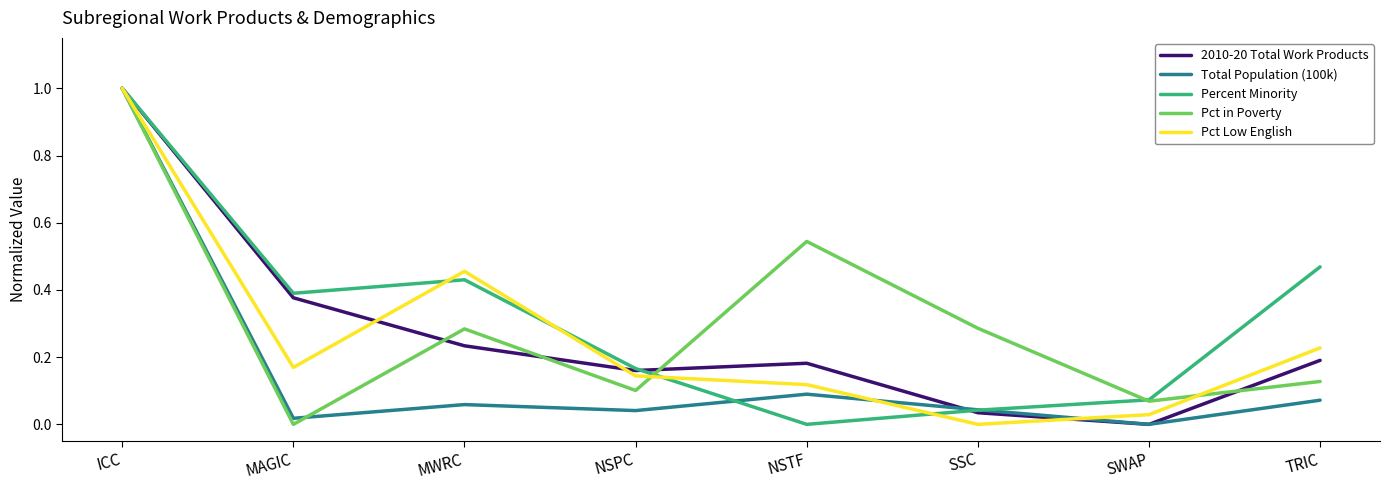

Which series changed the most between SSC and SWAP?

Pct in Poverty